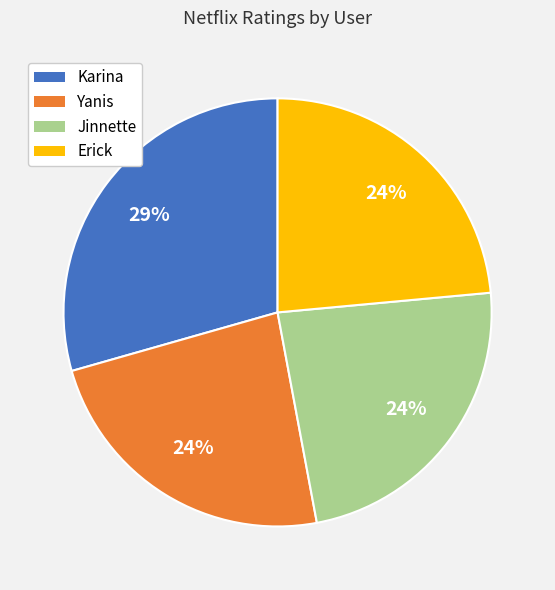

Which slice is the largest?

Karina